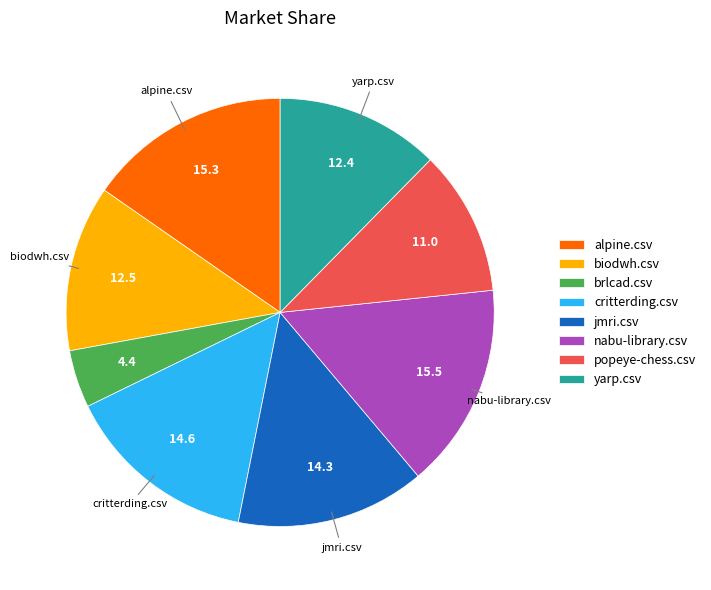

Does any single category account for the majority?

No